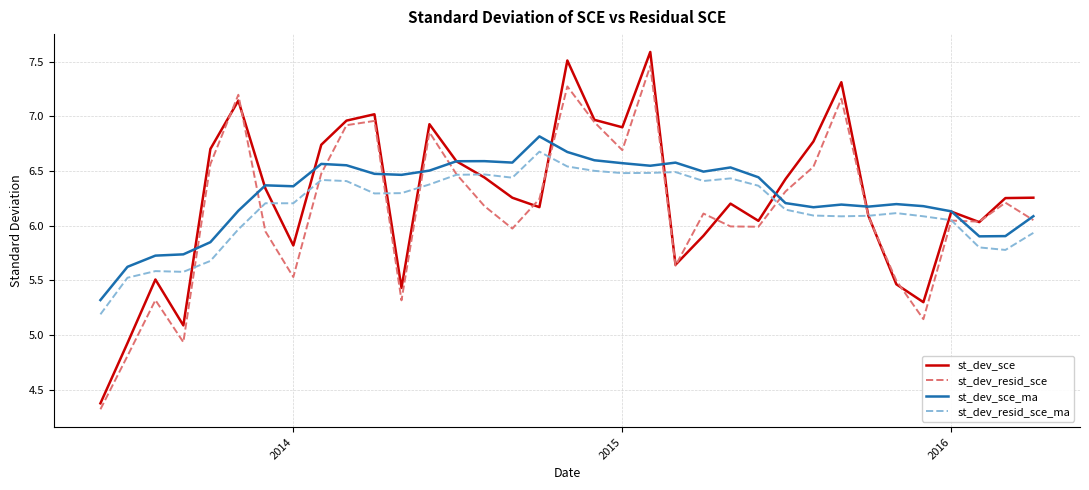

What is the minimum value shown in the chart?

4.3